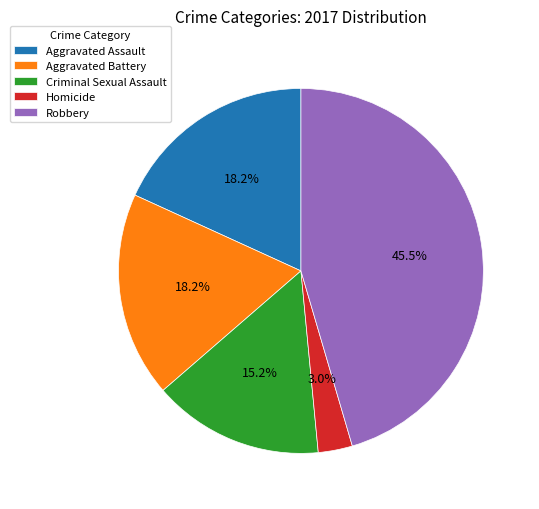

Which category has the smallest portion of the pie?

Homicide